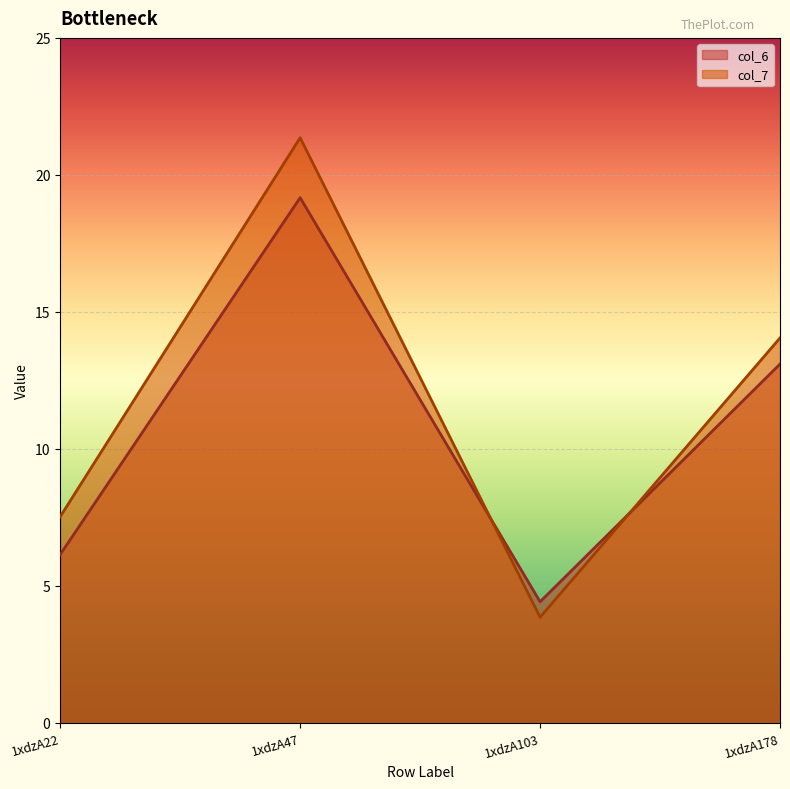

What is the sum of the col_6 values at 1xdzA103 and 1xdzA22?

10.6